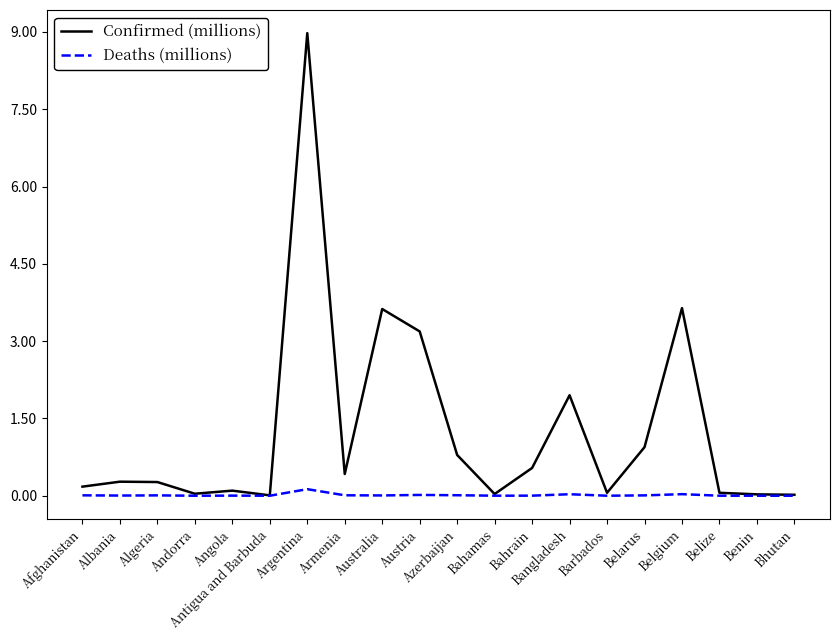

How many lines are shown in the chart?

2